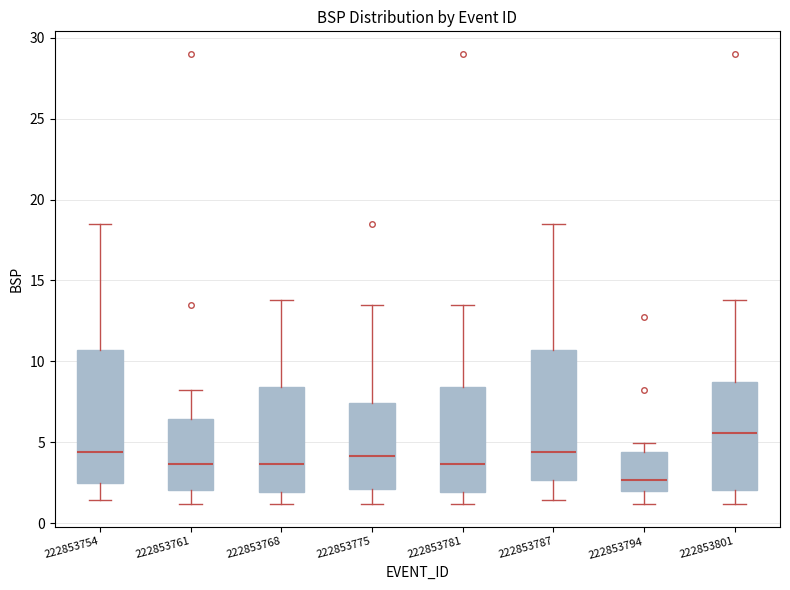

Reading left to right, transcribe this box plot: for each box, give where its median line is, the range the box spans, and where its two whiskers end, as read against the y-axis. The values are not printed on the chart, so give them approximately, as read against the axis.

222853754: median 4.5, box 2.5 to 10.5, whiskers 1.5 to 18.5
222853761: median 3.5, box 2.0 to 6.5, whiskers 1.0 to 8.0
222853768: median 3.5, box 2.0 to 8.5, whiskers 1.0 to 14.0
222853775: median 4.0, box 2.0 to 7.5, whiskers 1.0 to 13.5
222853781: median 3.5, box 2.0 to 8.5, whiskers 1.0 to 13.5
222853787: median 4.5, box 2.5 to 10.5, whiskers 1.5 to 18.5
222853794: median 2.5, box 2.0 to 4.5, whiskers 1.0 to 5.0
222853801: median 5.5, box 2.0 to 8.5, whiskers 1.0 to 14.0